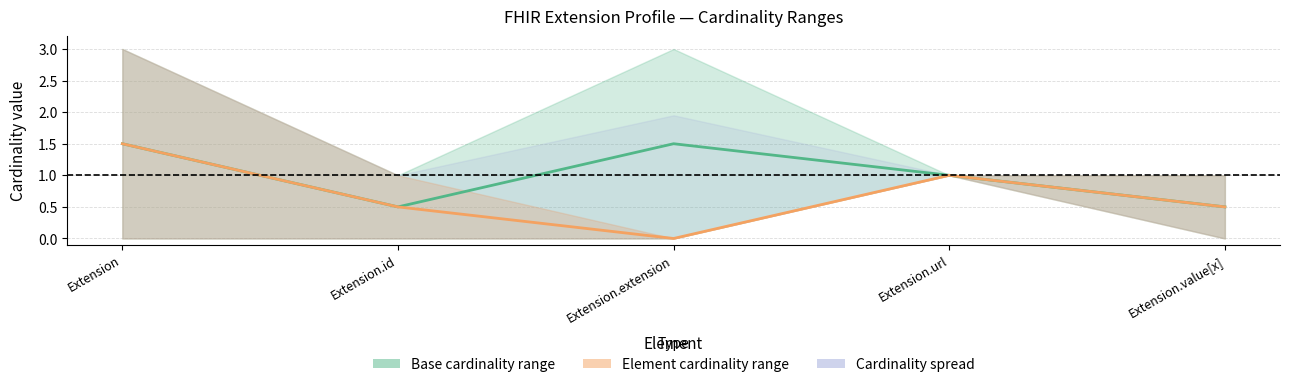

Which series has the largest total across all categories?

Base cardinality centre